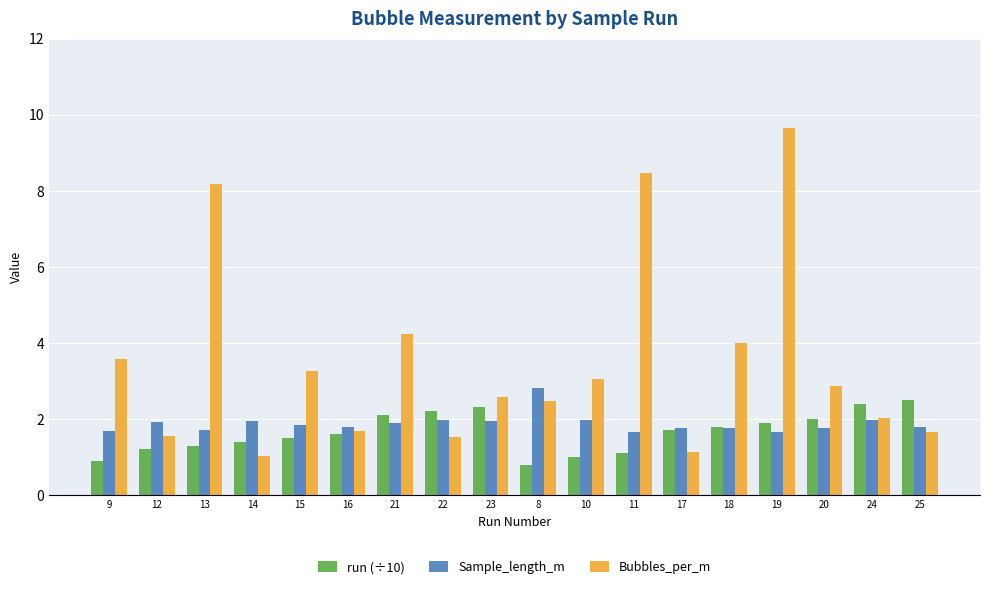

What is the minimum value shown in the chart?

0.8